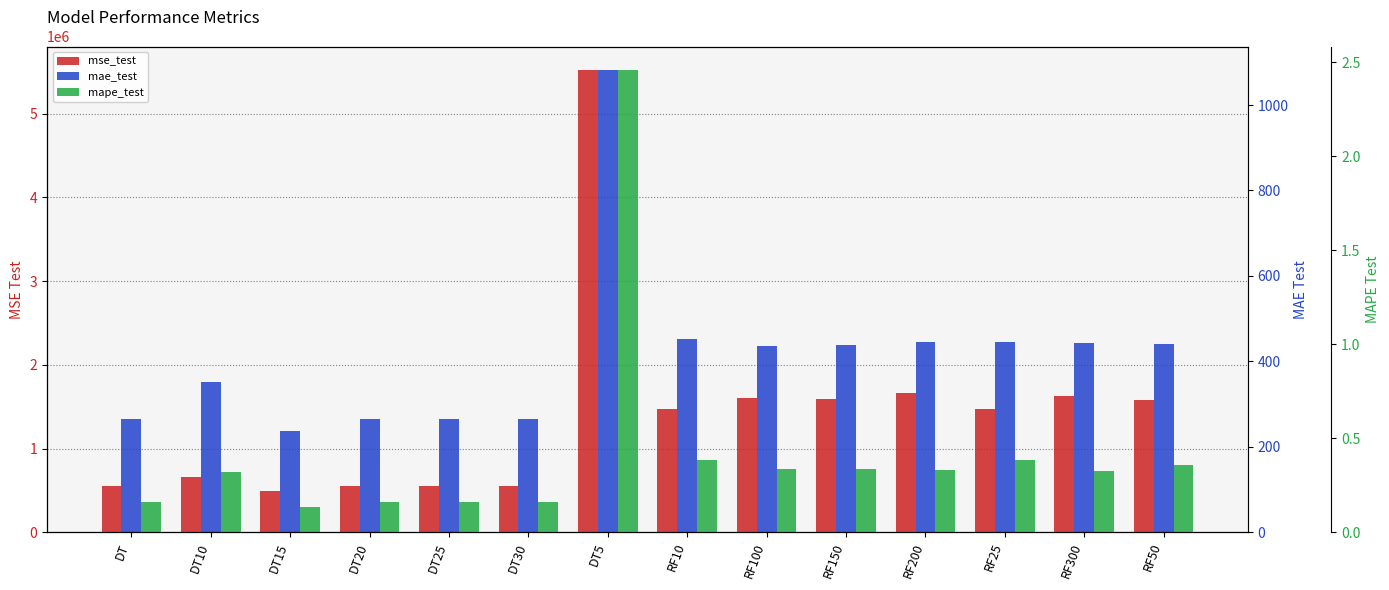

Reading left to right, list all the values displayed in this chart.

mse_test: DT=557617.1	DT10=665059.6	DT15=495874.9	DT20=557617.1	DT25=557617.1	DT30=557617.1	DT5=5527564.0	RF10=1470862.5	RF100=1609106.0	RF150=1587837.2	RF200=1664909.5	RF25=1471222.5	RF300=1628123.4	RF50=1582060.8
mae_test: DT=264.5	DT10=352.8	DT15=237.1	DT20=264.5	DT25=264.5	DT30=264.5	DT5=1082.9	RF10=452.4	RF100=436.7	RF150=437.9	RF200=444.6	RF25=444.4	RF300=442.3	RF50=441.8
mape_test: DT=0.2	DT10=0.3	DT15=0.1	DT20=0.2	DT25=0.2	DT30=0.2	DT5=2.5	RF10=0.4	RF100=0.3	RF150=0.3	RF200=0.3	RF25=0.4	RF300=0.3	RF50=0.4